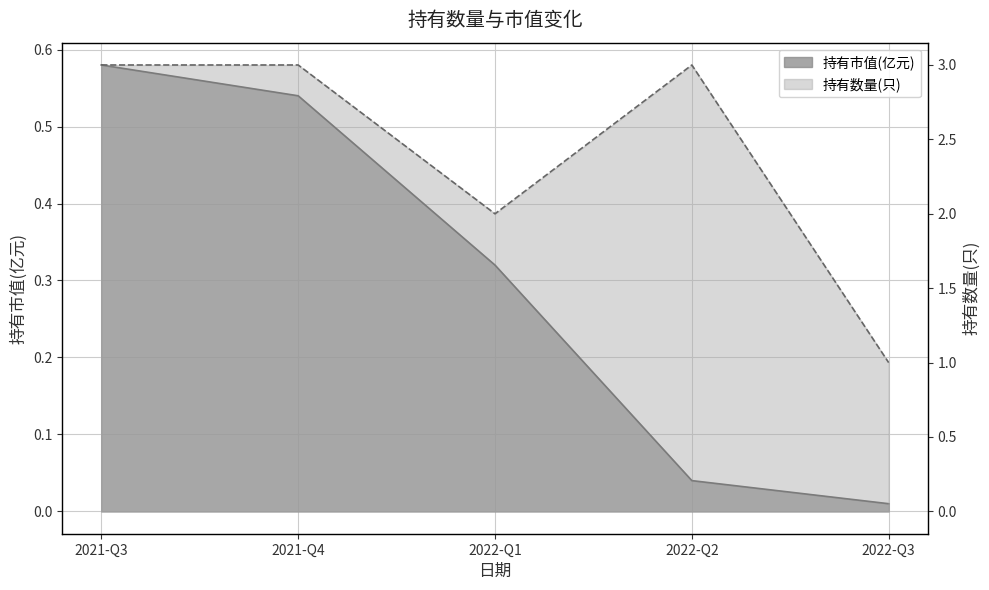

Is the value of 持有市值(亿元) at 2021-Q3 greater than the value of 持有数量(只) at 2022-Q3?

No